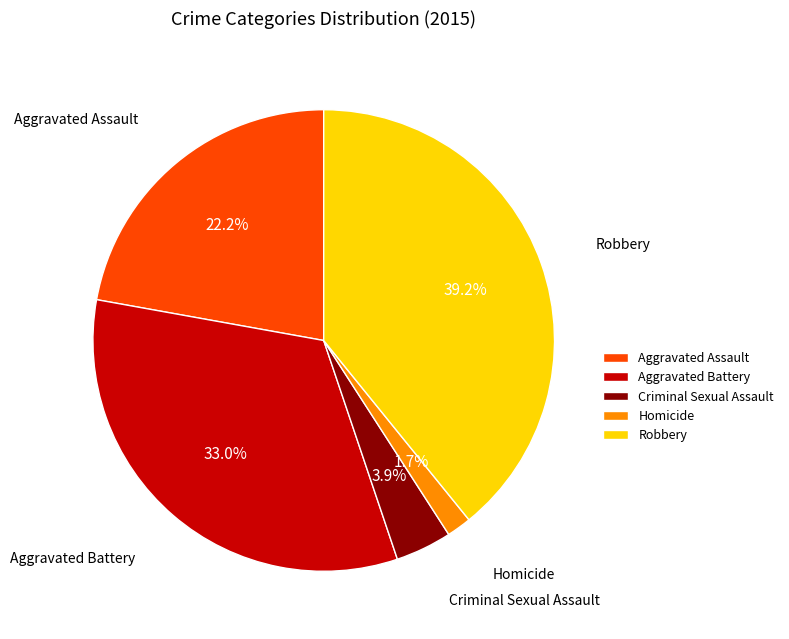

True or false: Robbery accounts for 54% of the total.

False